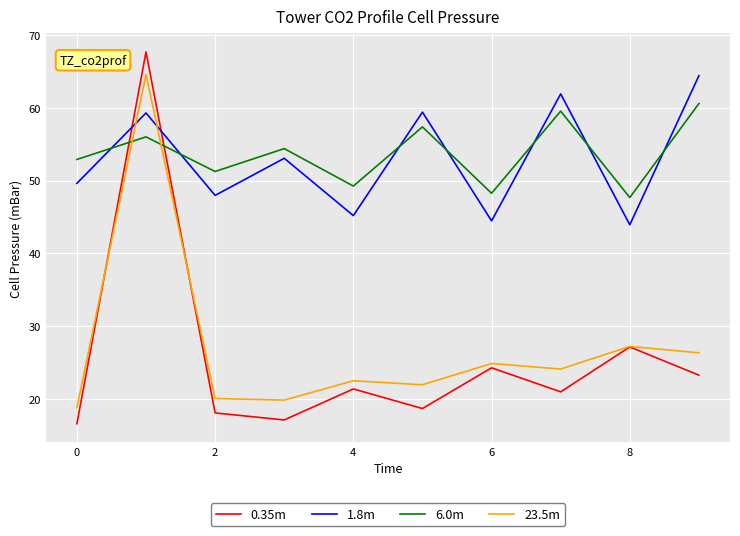

Which series has the largest range (max minus min)?

0.35m